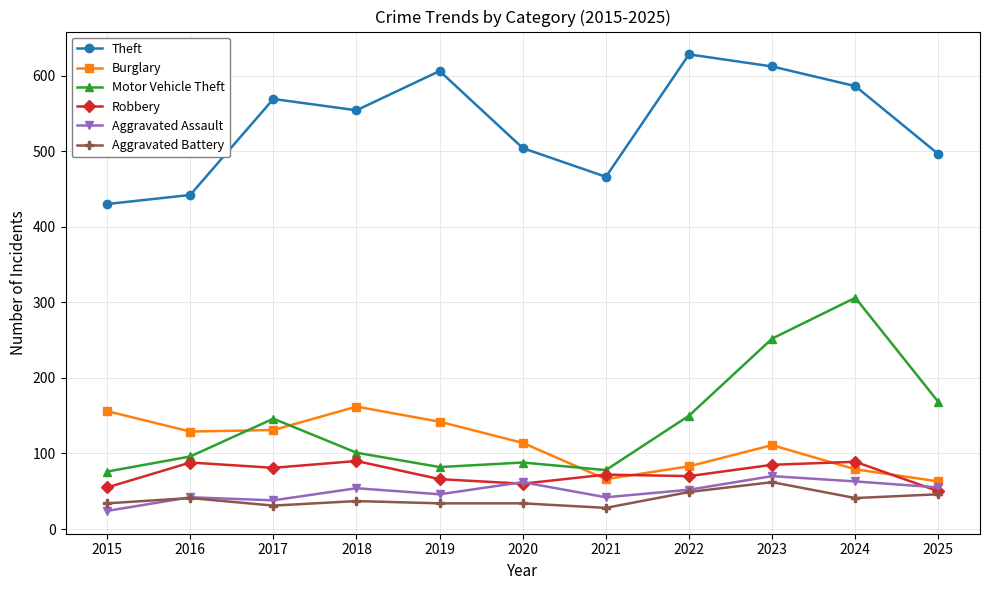

True or false: Burglary and Theft intersect in this chart.

False